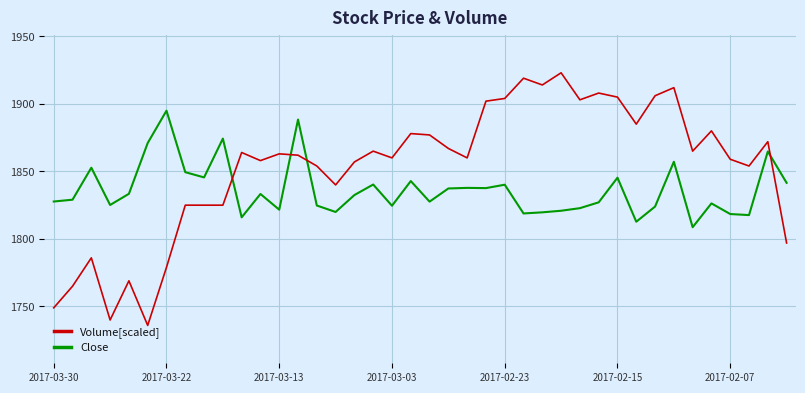

What is the difference between the maximum and minimum values in the Close series?

187.0